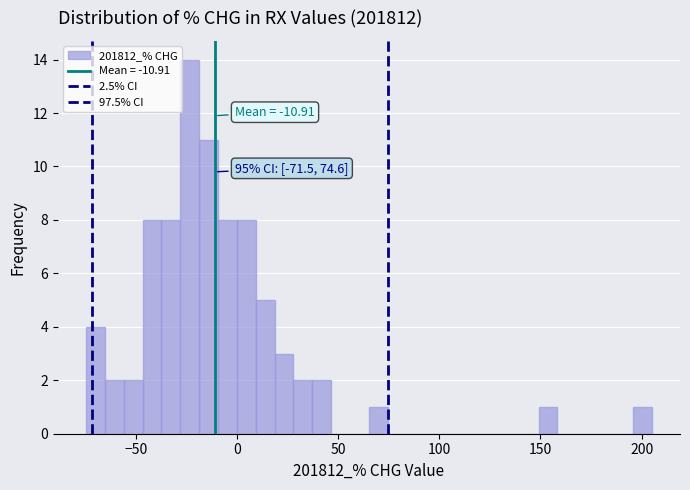

Around what value on the x-axis is the tallest bar? Give the approximate position of its centre, as read against the axis.

-25